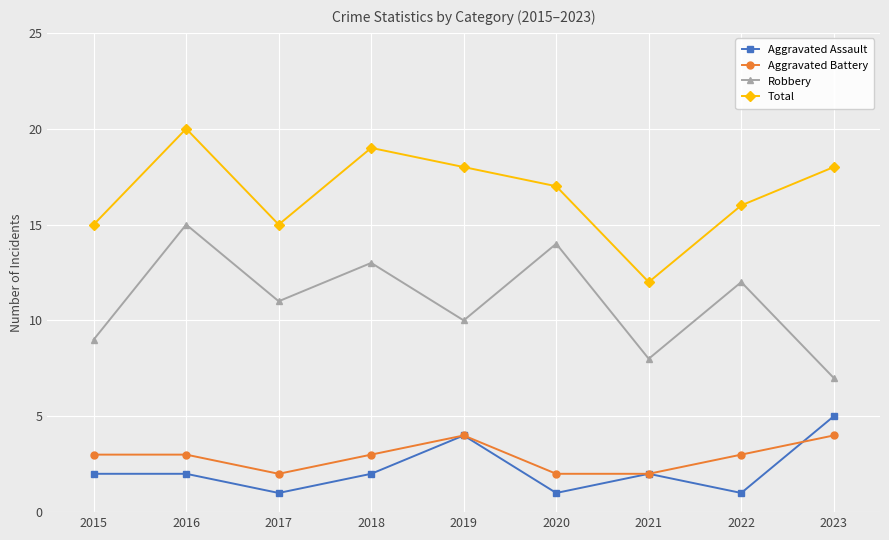

The Aggravated Battery series shows 2 at 2017. True or false?

True